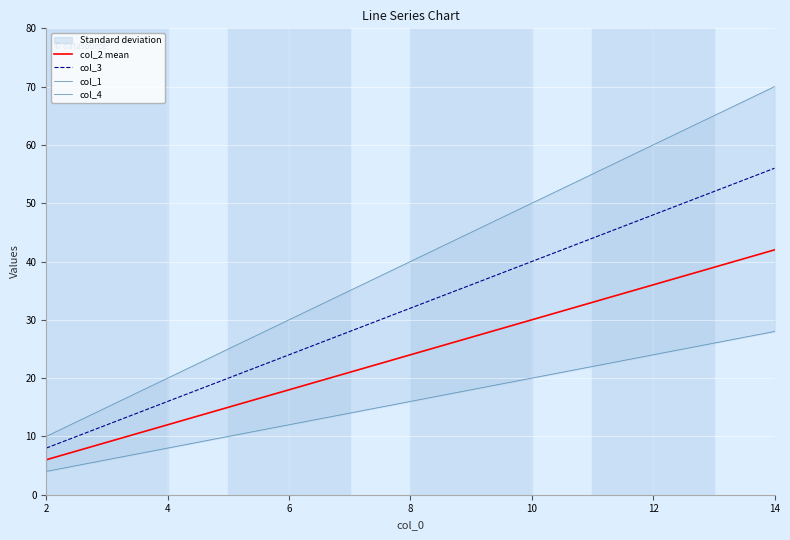

At how many categories does at least one series exceed 22?

10